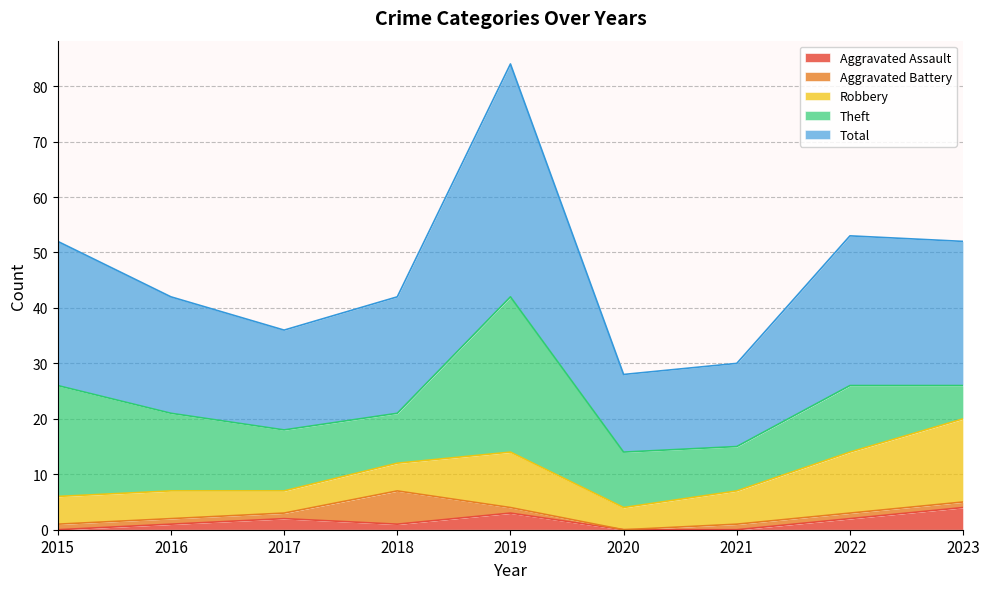

List the labels in order of Theft value, largest first.

2019, 2015, 2016, 2022, 2017, 2020, 2018, 2021, 2023